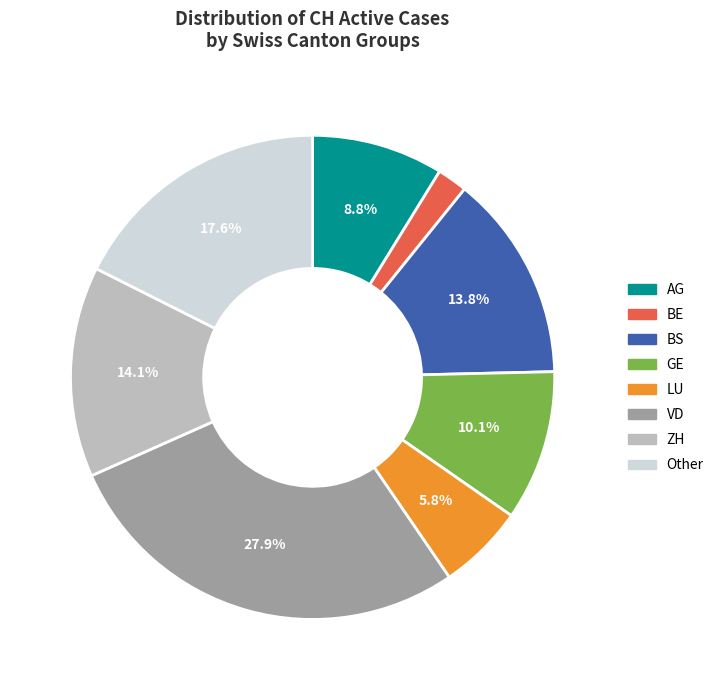

Is there any slice that represents more than half of the pie?

No